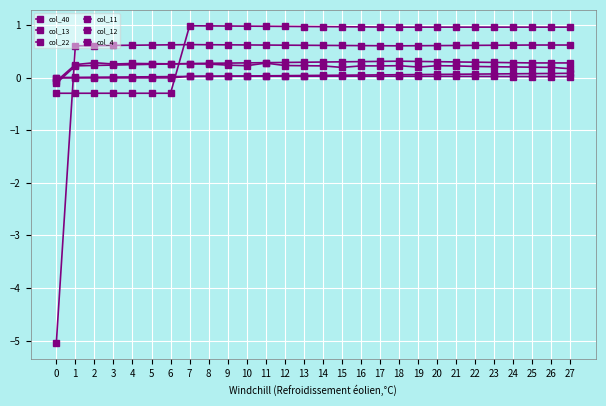

What is the value of the col_13 point at the 7th from the left?

-0.3